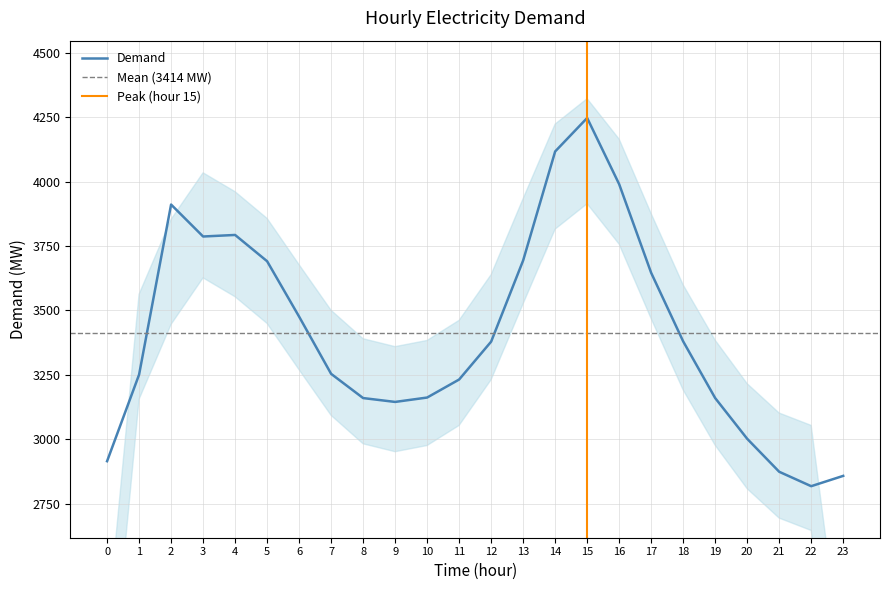

Which label corresponds to the smallest value in the chart?

22